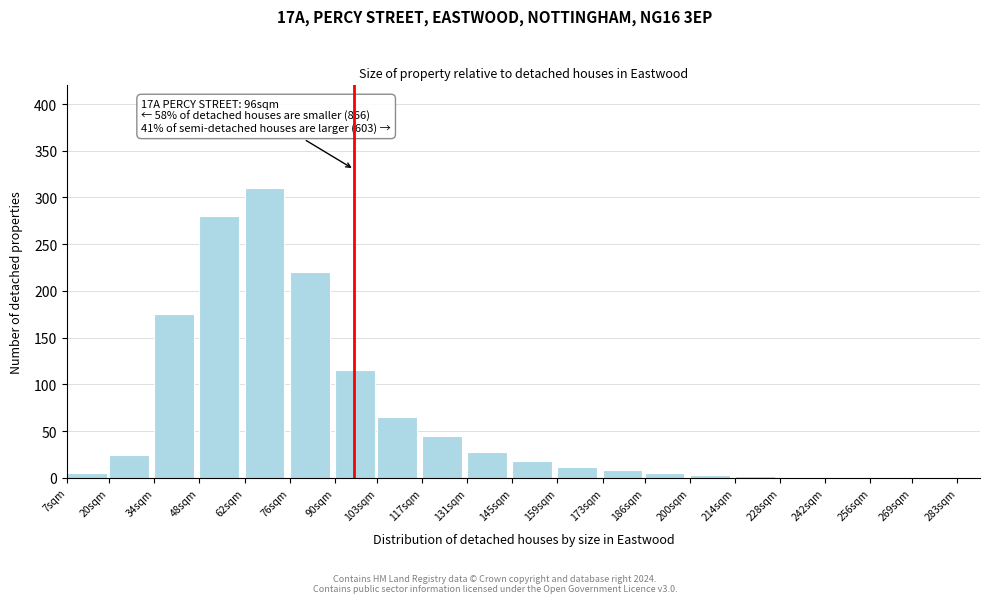

What is the sum of all values?

1318